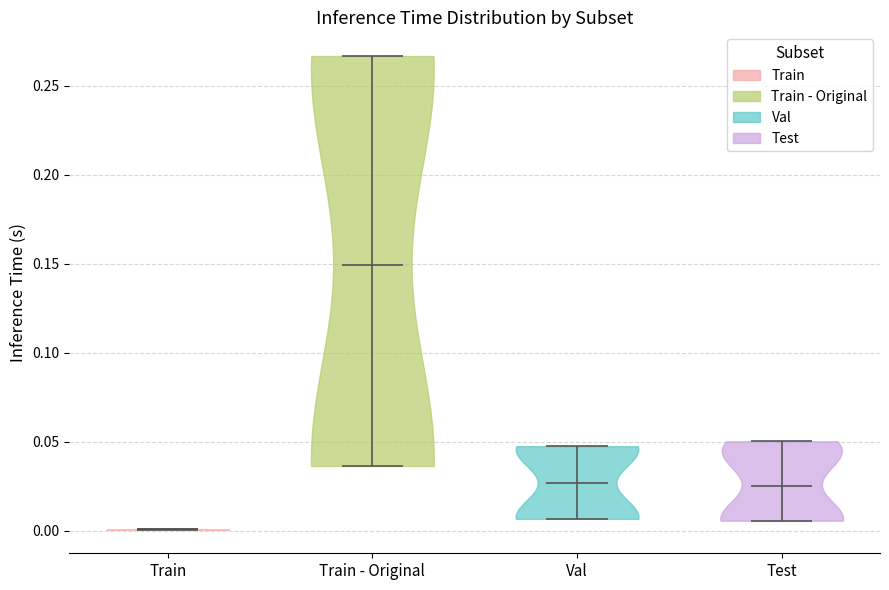

What is the lowest point the violin for Train - Original reaches on the y-axis? The values are not printed on the chart, so give them approximately, as read against the axis.

0.035